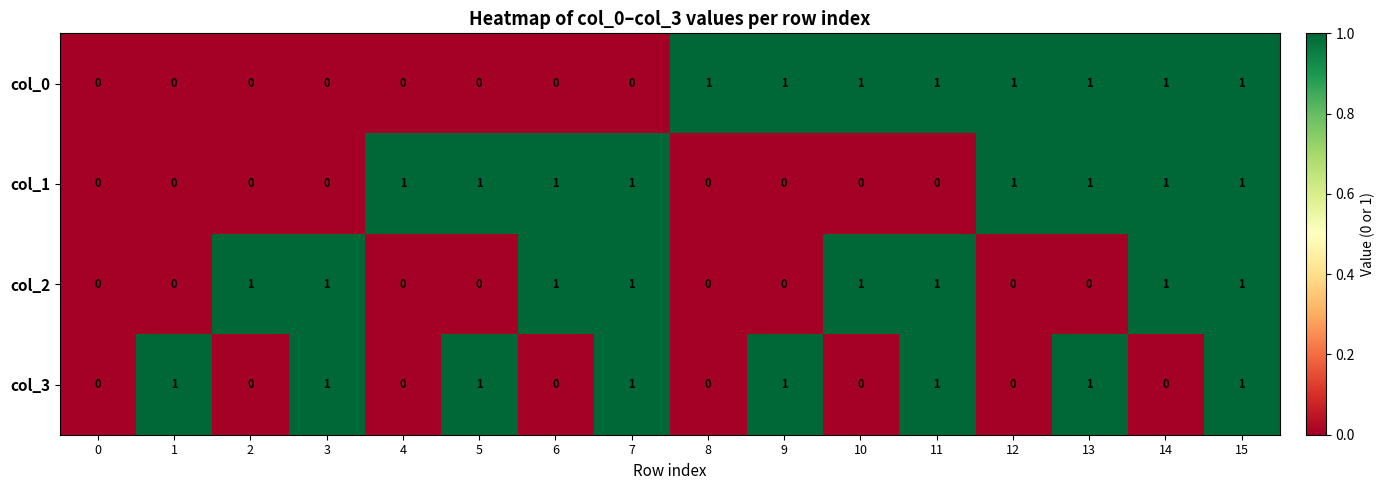

True or false: col_0 has a value of 0 at 7.

True